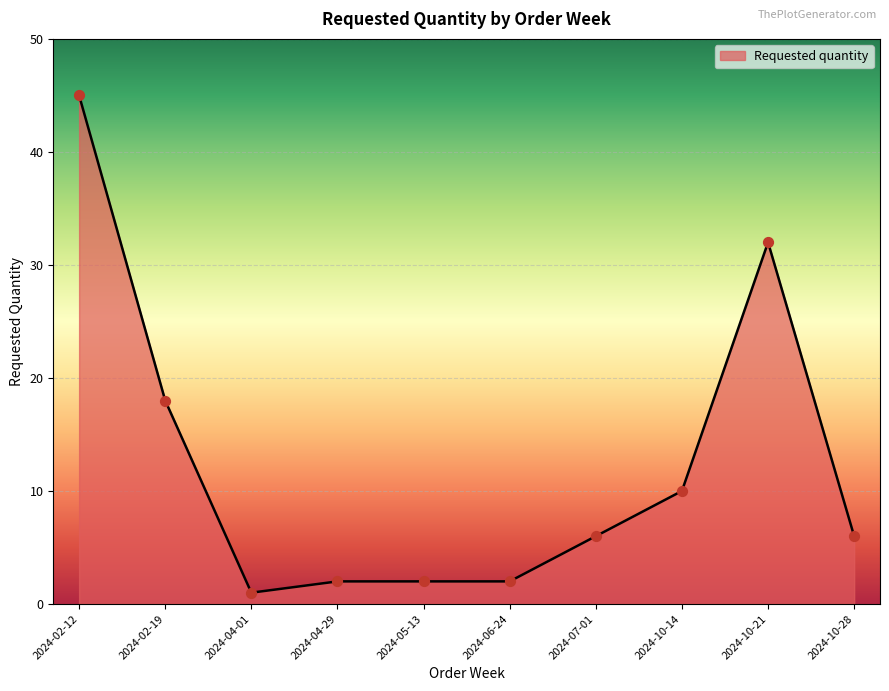

Which has a higher value, 2024-02-19 or 2024-06-24?

2024-02-19